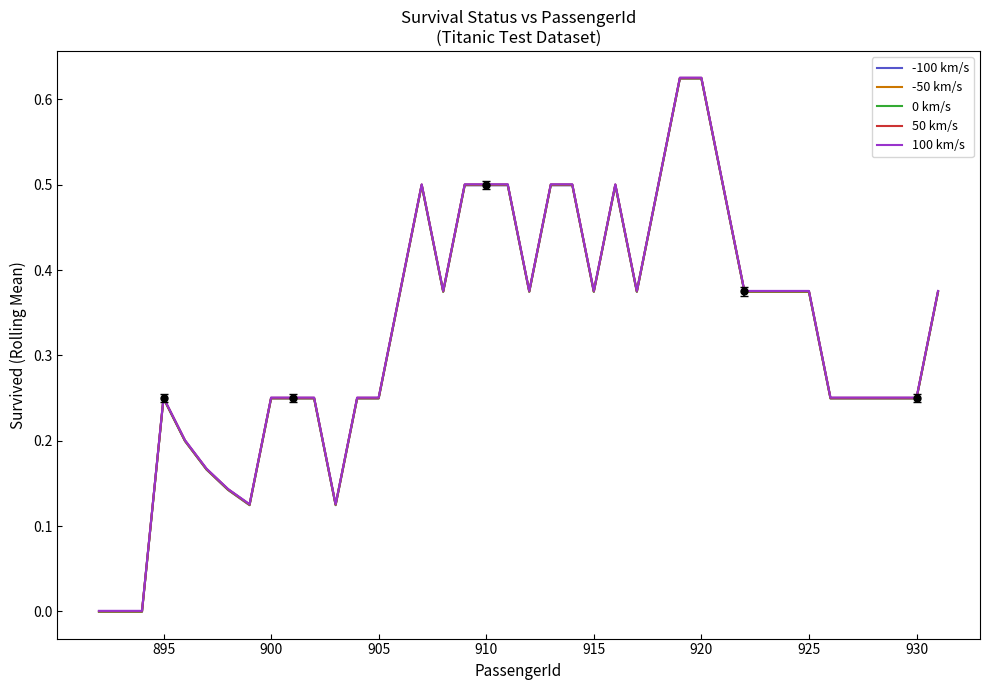

What is the difference between the second highest and second lowest values in the 50 km/s series?

0.6